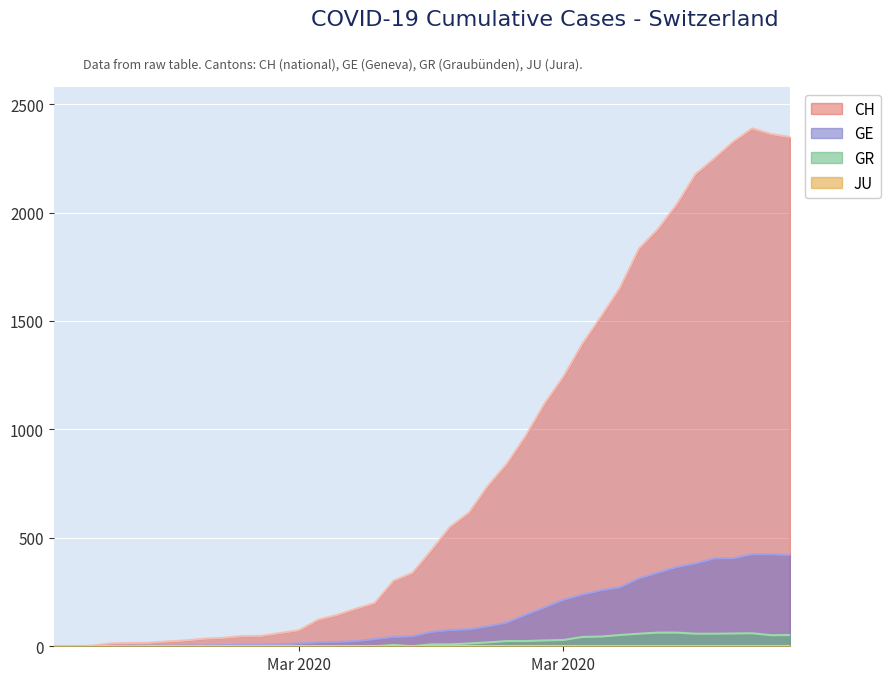

Does the chart display data point markers on the line(s)?

No